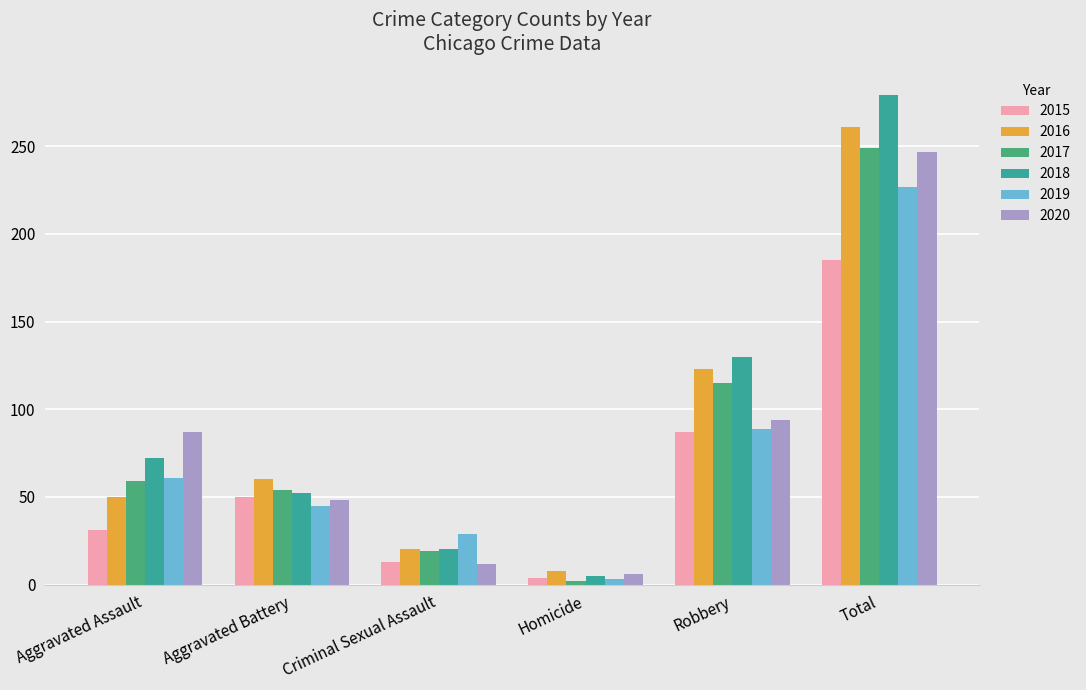

Which series changed the most between Aggravated Assault and Aggravated Battery?

2020